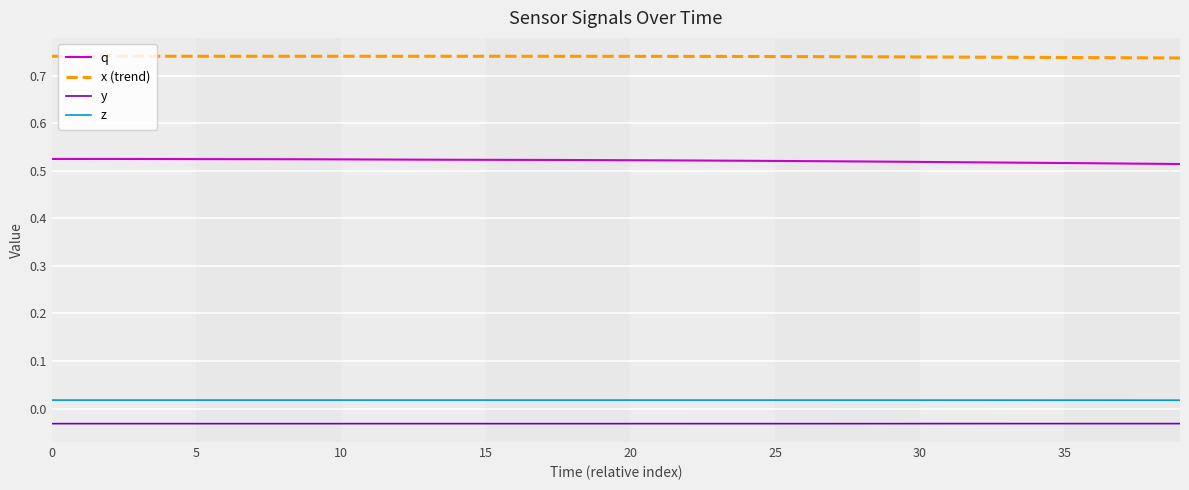

Rank the series by their maximum value, from highest to lowest.

x (trend), q, z, y